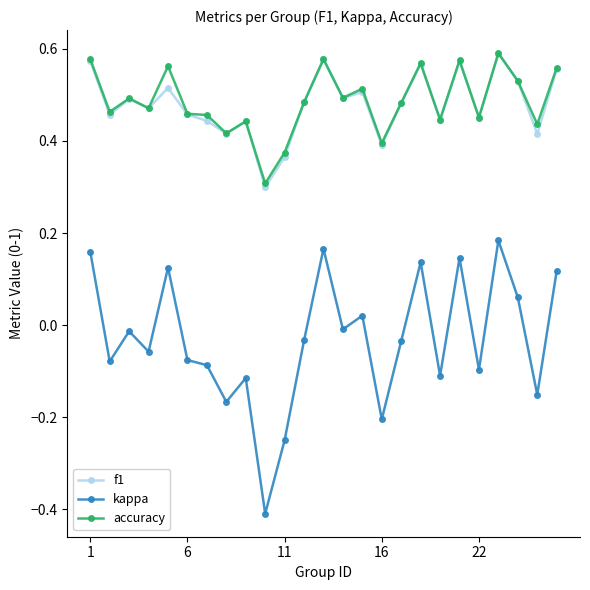

How many values in kappa are above zero?

9